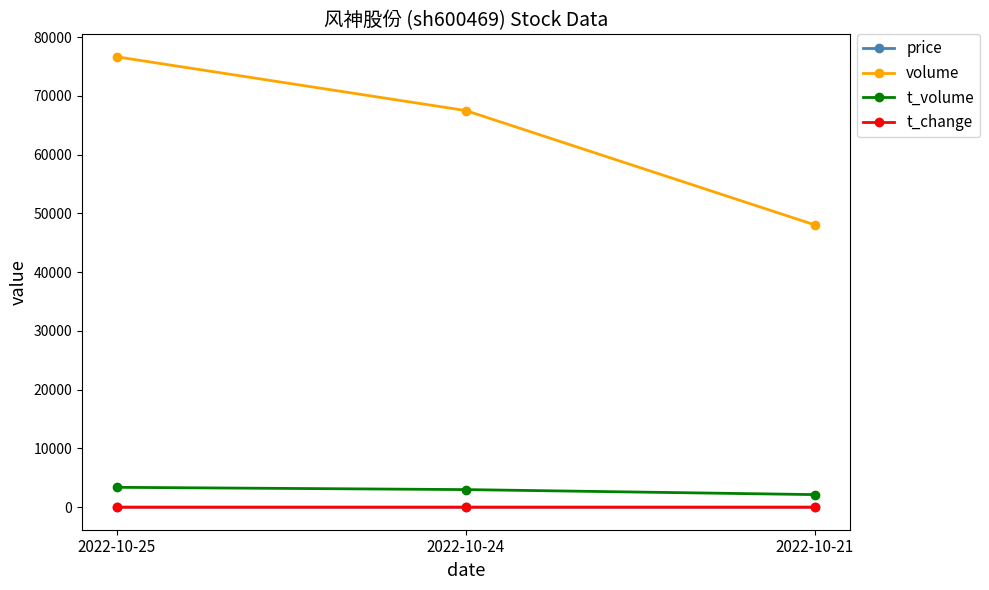

The volume series shows 28727.7 at 2022-10-21. True or false?

False